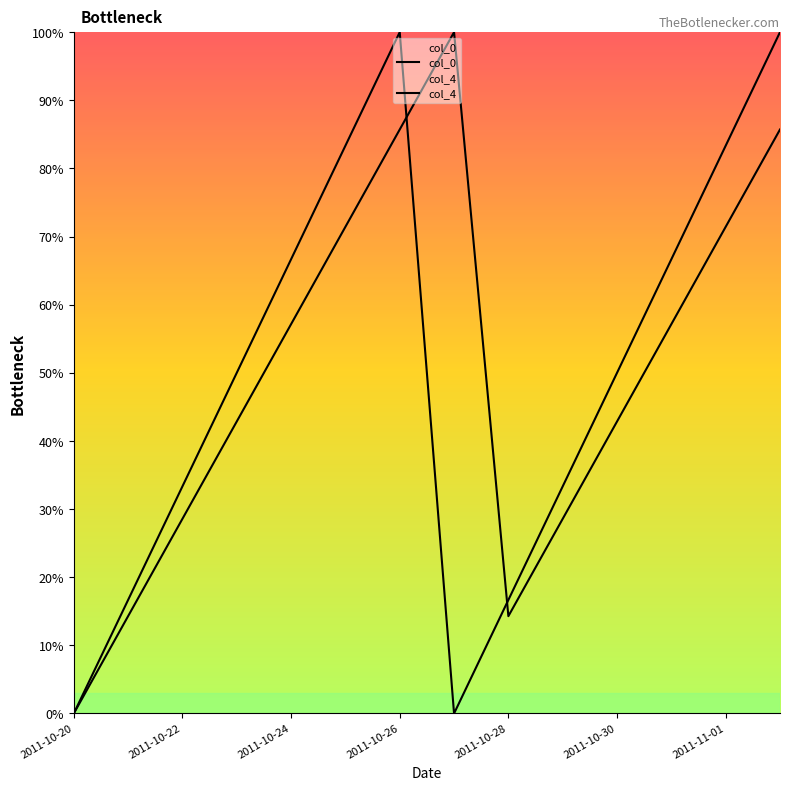

Is the value of col_0 at 2011-11-01 greater than the value of col_4 at 11?

Yes